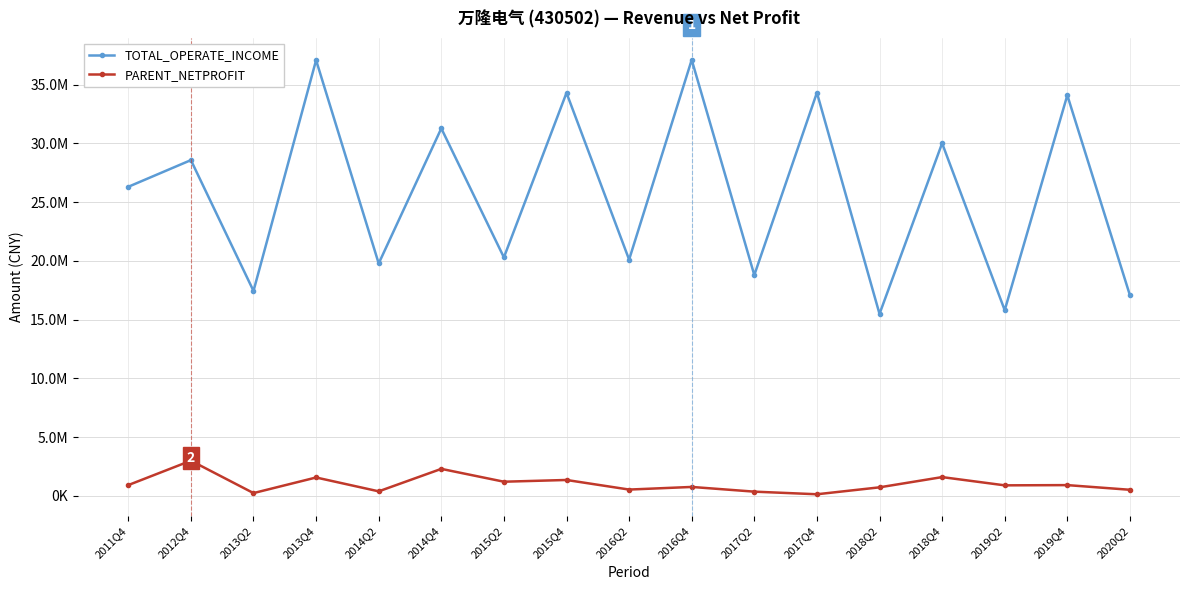

What is the difference between the maximum and minimum values in the TOTAL_OPERATE_INCOME series?

21609987.1